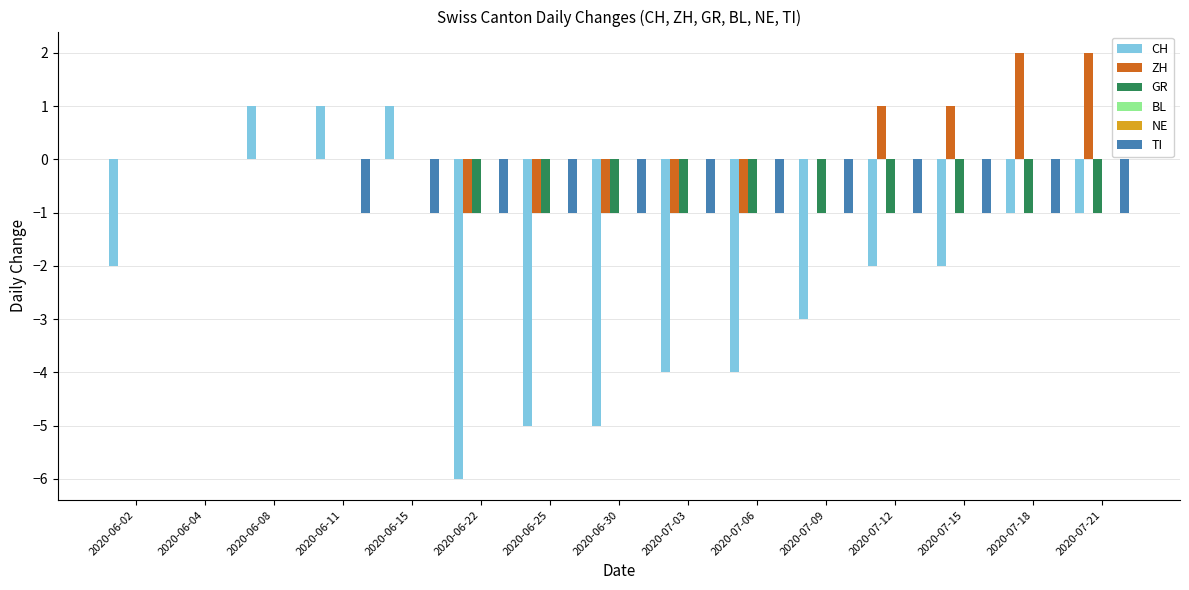

What position from the left is 2020-06-11?

4